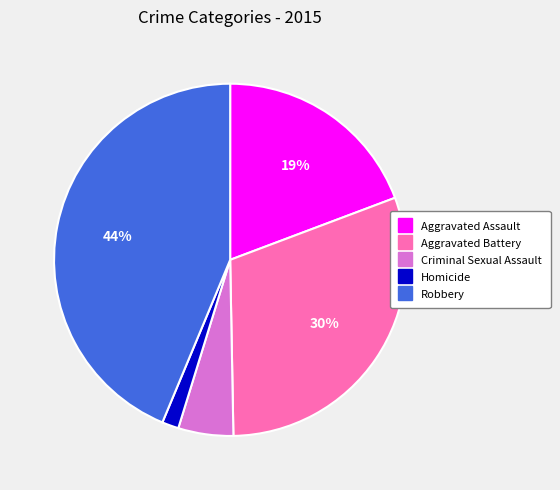

Which slice is the smallest?

Homicide